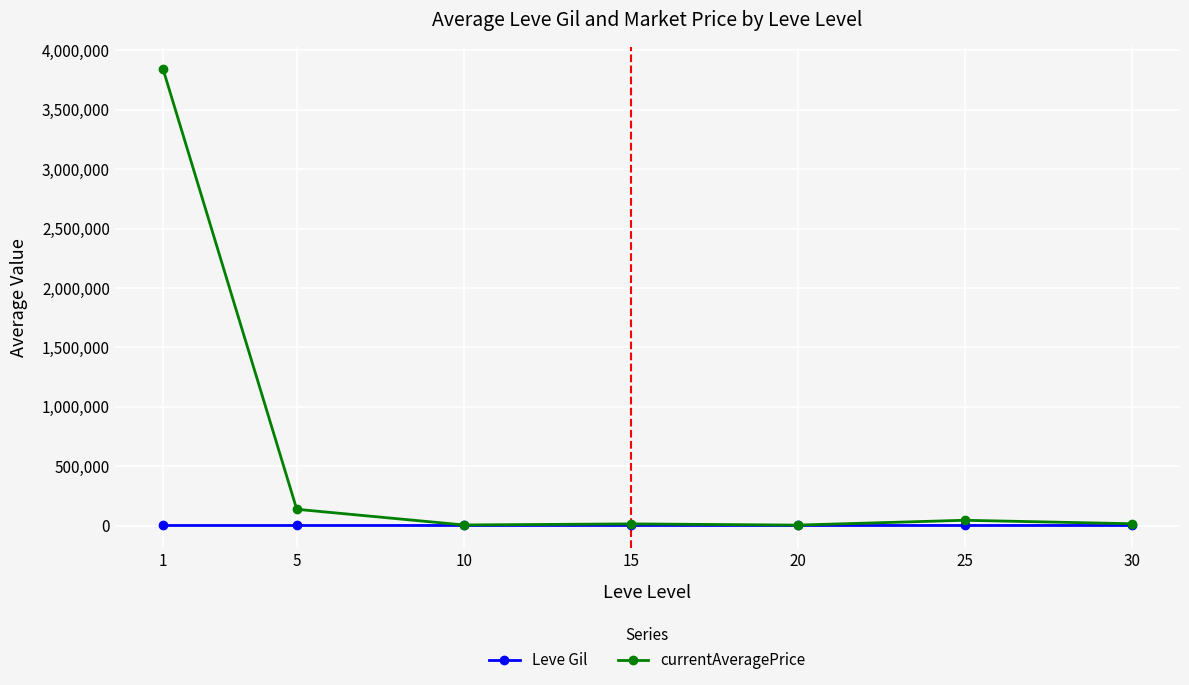

Is the value of currentAveragePrice at 25 greater than the value of Leve Gil at 1?

Yes